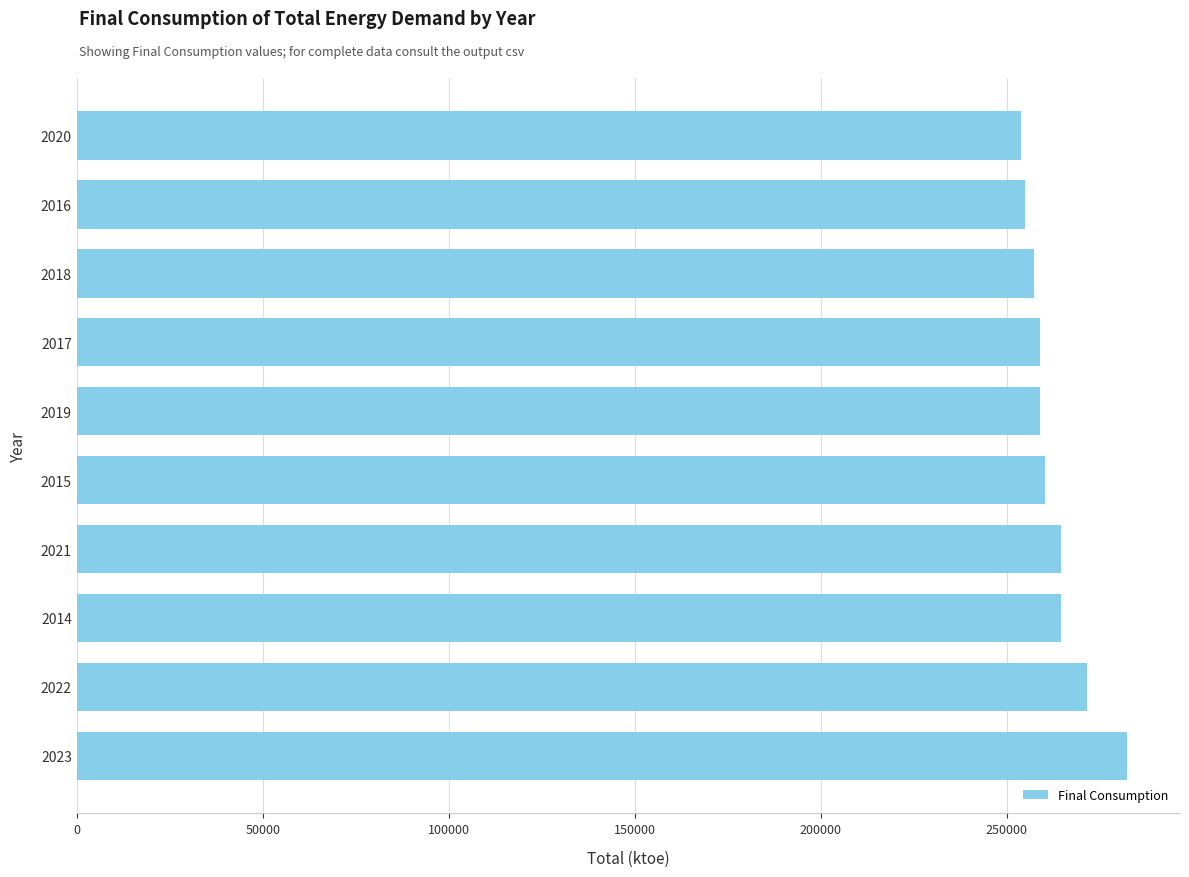

What is the change in value from 2014 to 2018?

-7235.1